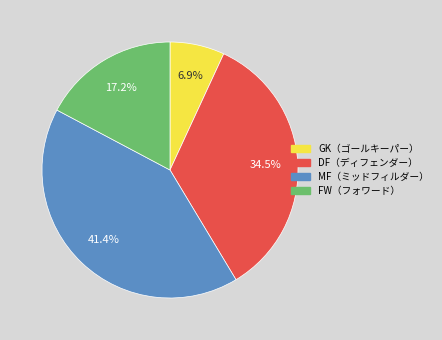

Is there a majority slice in this chart?

No